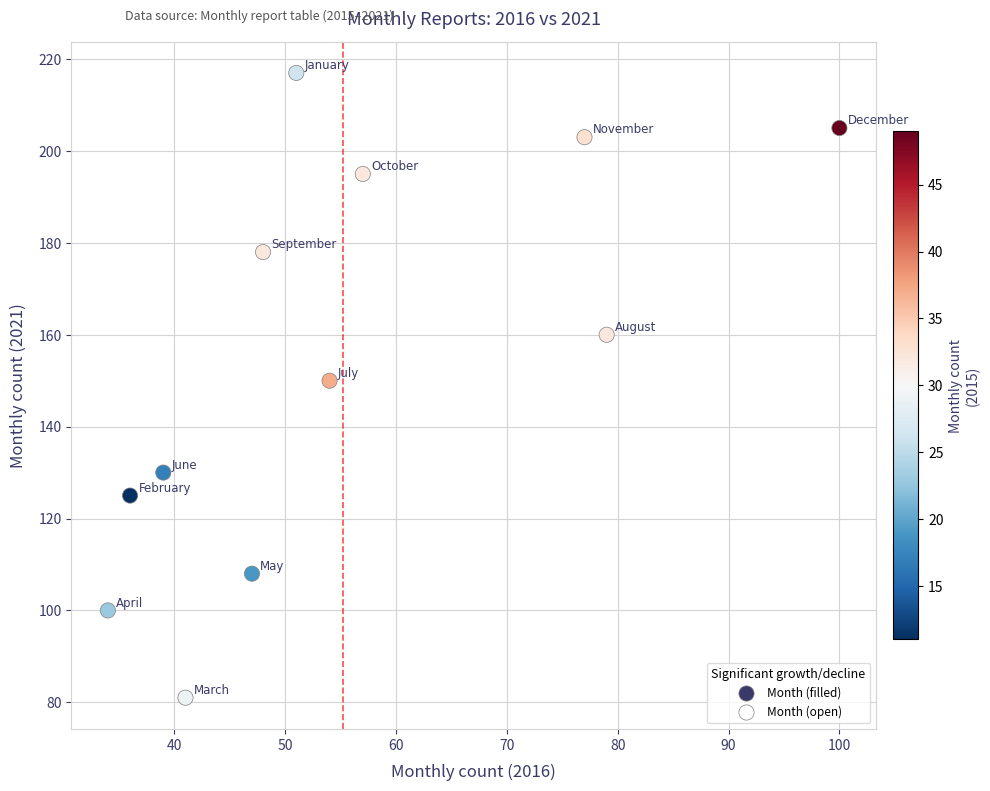

What is the range of X values (max minus min)?

66